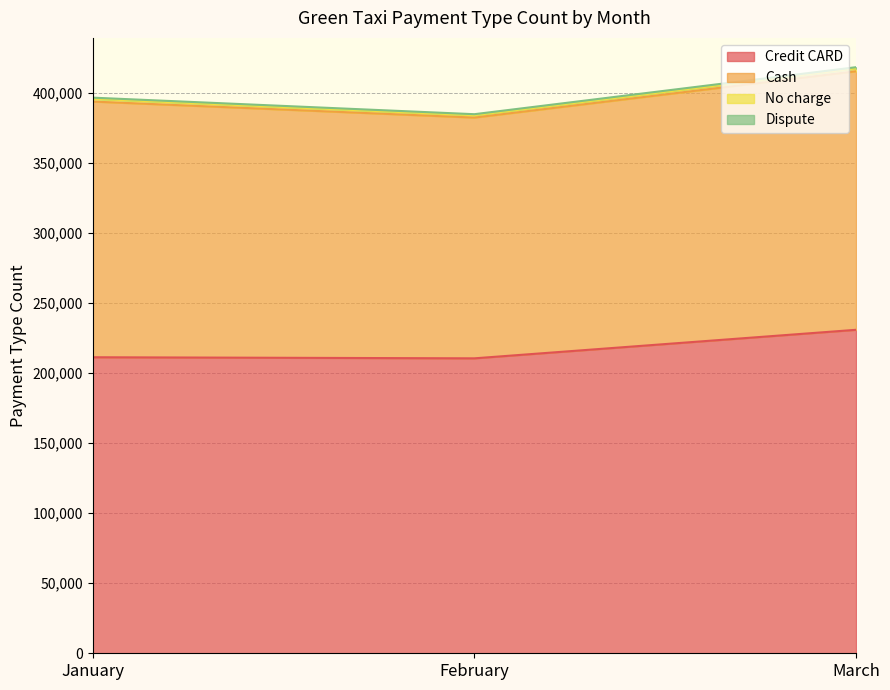

What is the highest value of the Dispute series?

418446